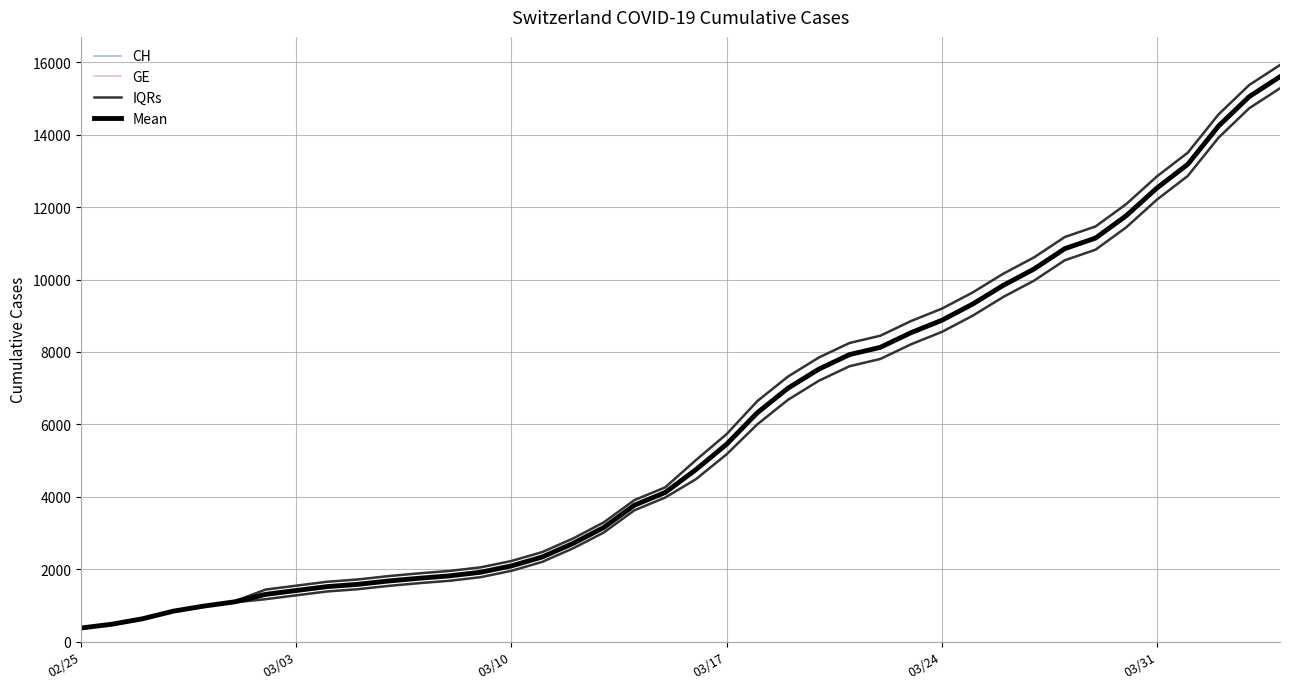

Which category has the lowest value in the GE series?

02/25